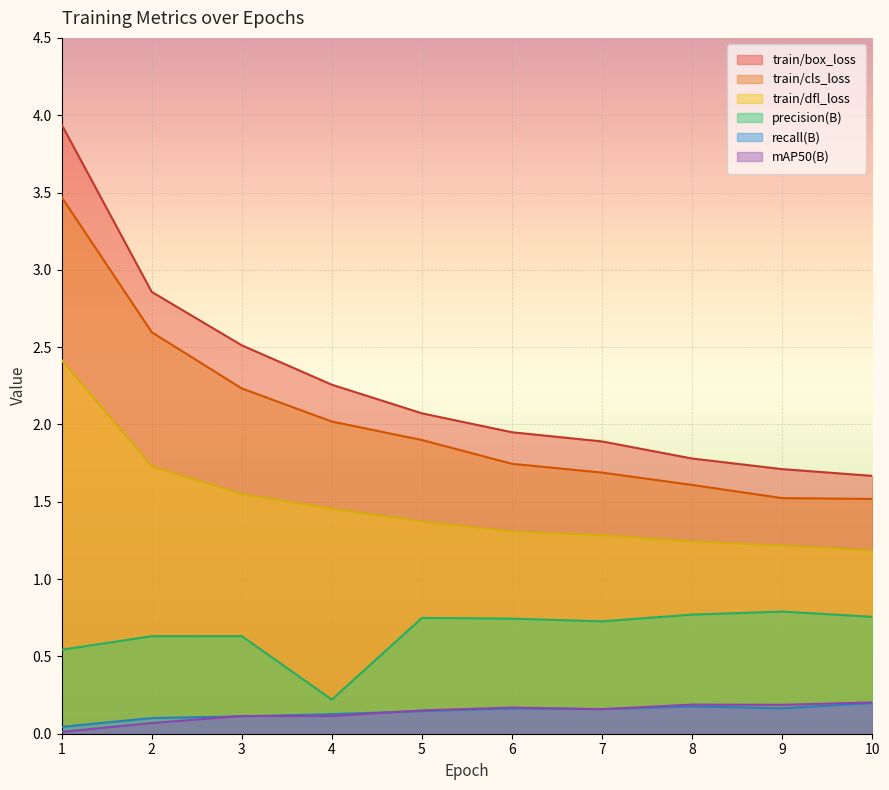

True or false: train/box_loss and recall(B) cross at least once.

False